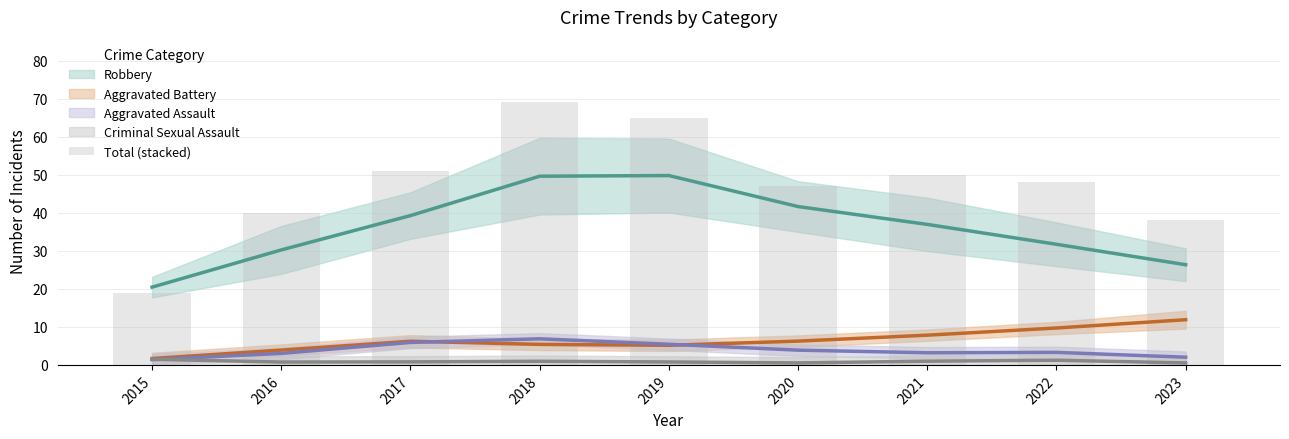

What is the sum of all values?

427